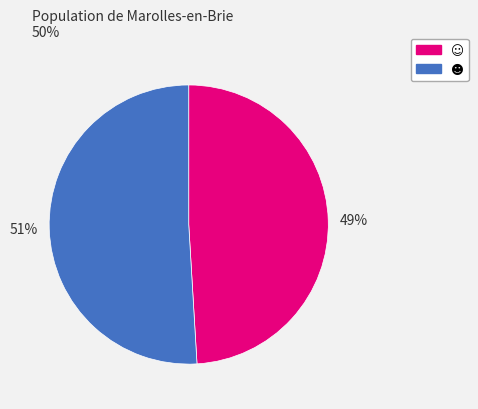

Is there any slice that represents more than half of the pie?

Yes